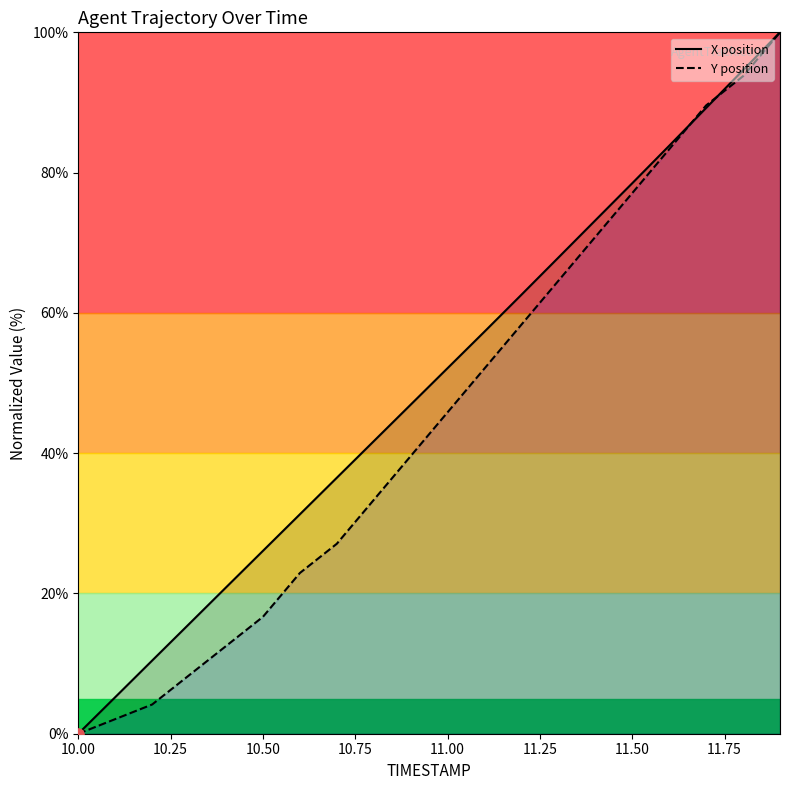

Which category has the lowest value in the Y position series?

10.00